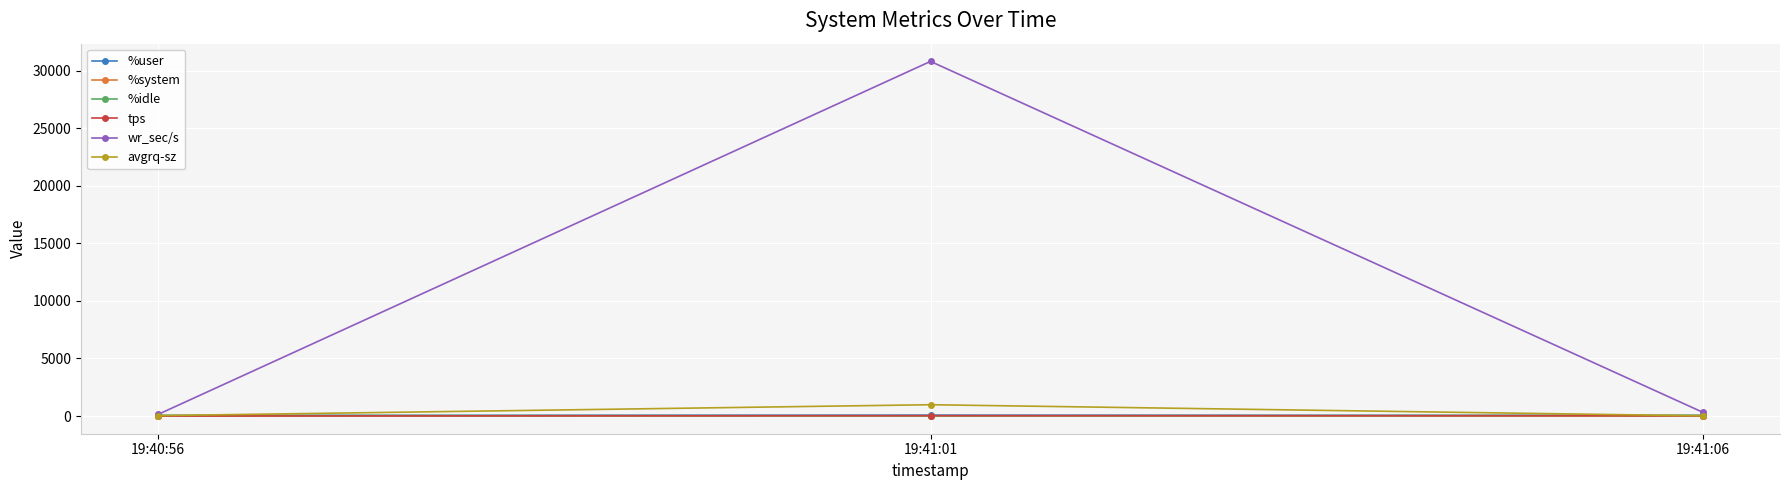

How many lines are shown in the chart?

6